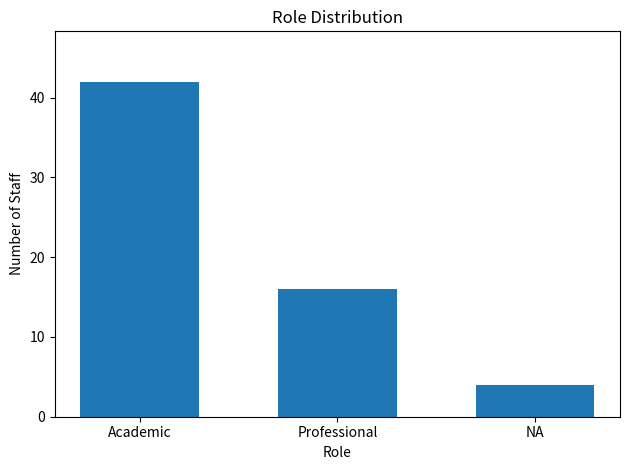

What is the maximum value shown in the chart?

42